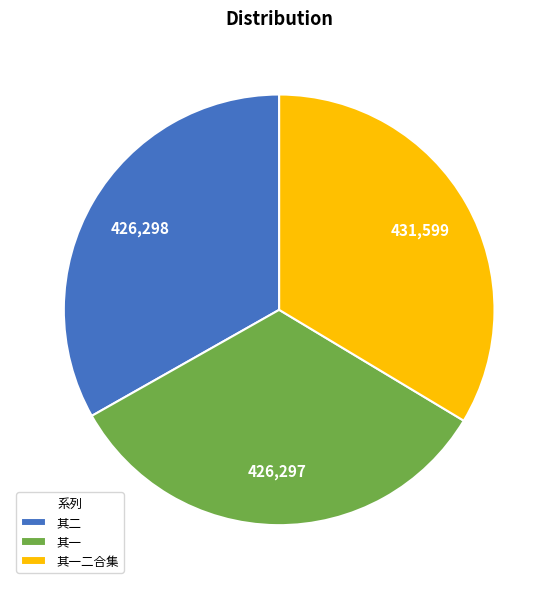

True or false: 其一 accounts for 21% of the total.

False